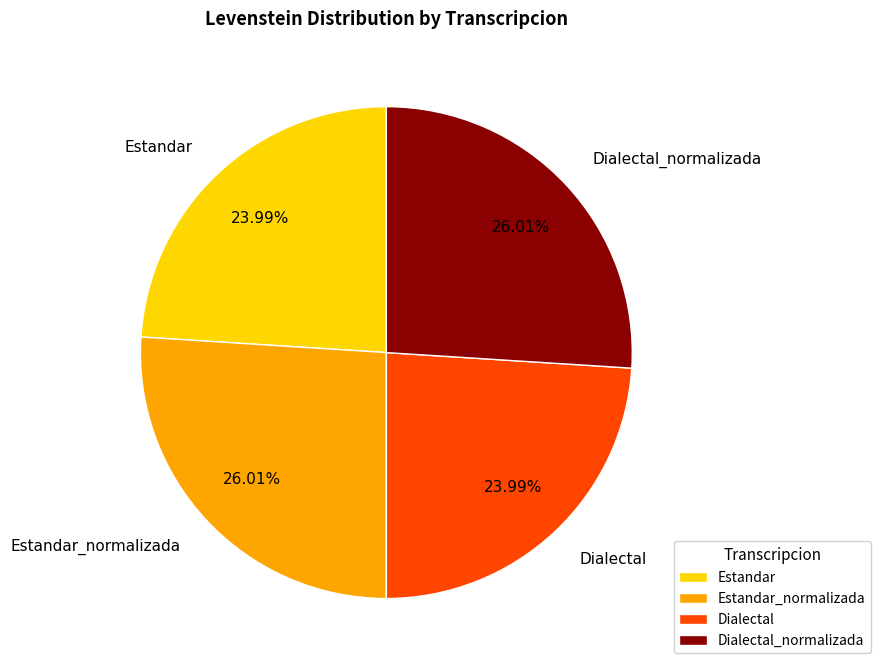

How many slices are in this pie chart?

4